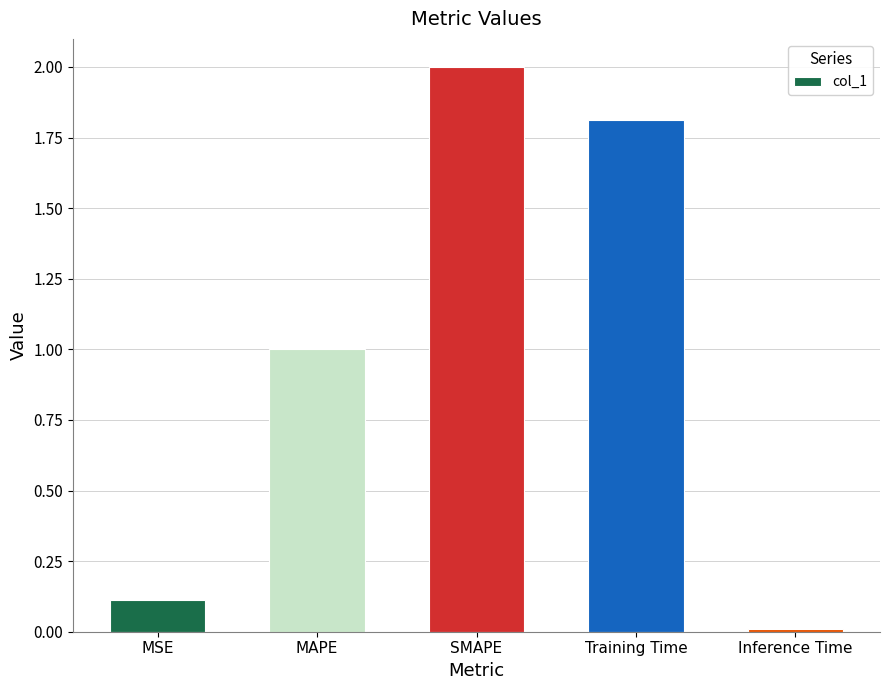

What is the maximum value shown in the chart?

2.0